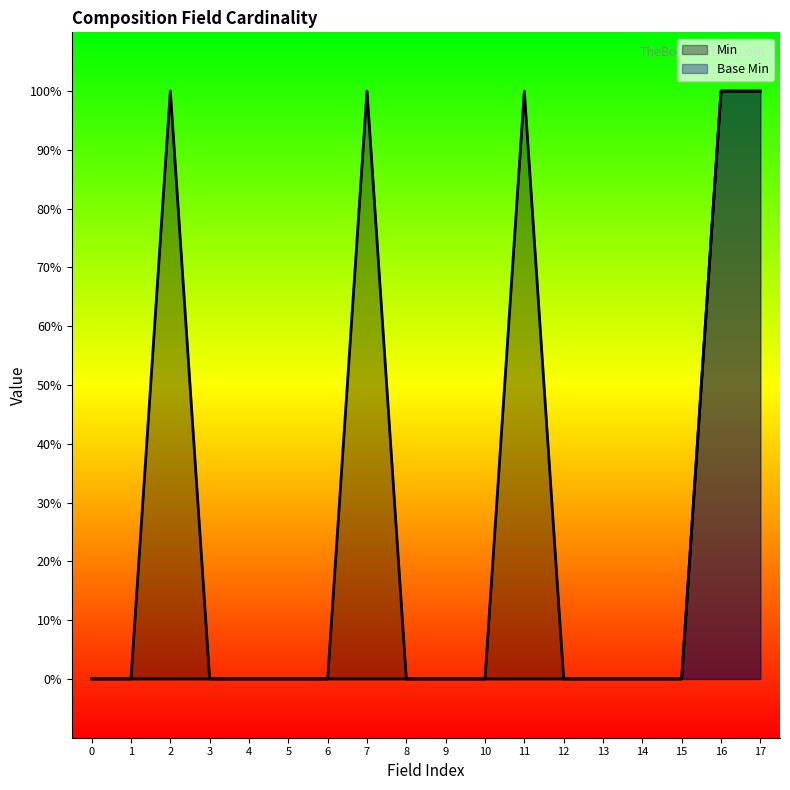

Count the Base Min values in the range 0 to 1.

18